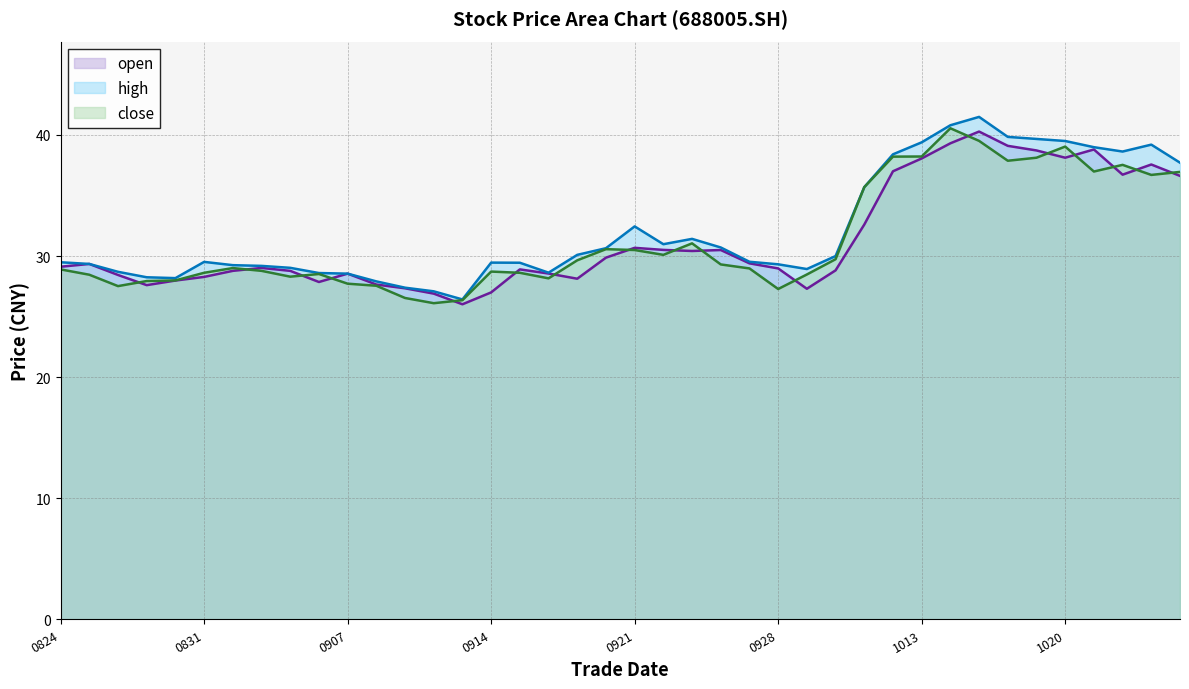

What is the total value across all series at 1020?

116.7